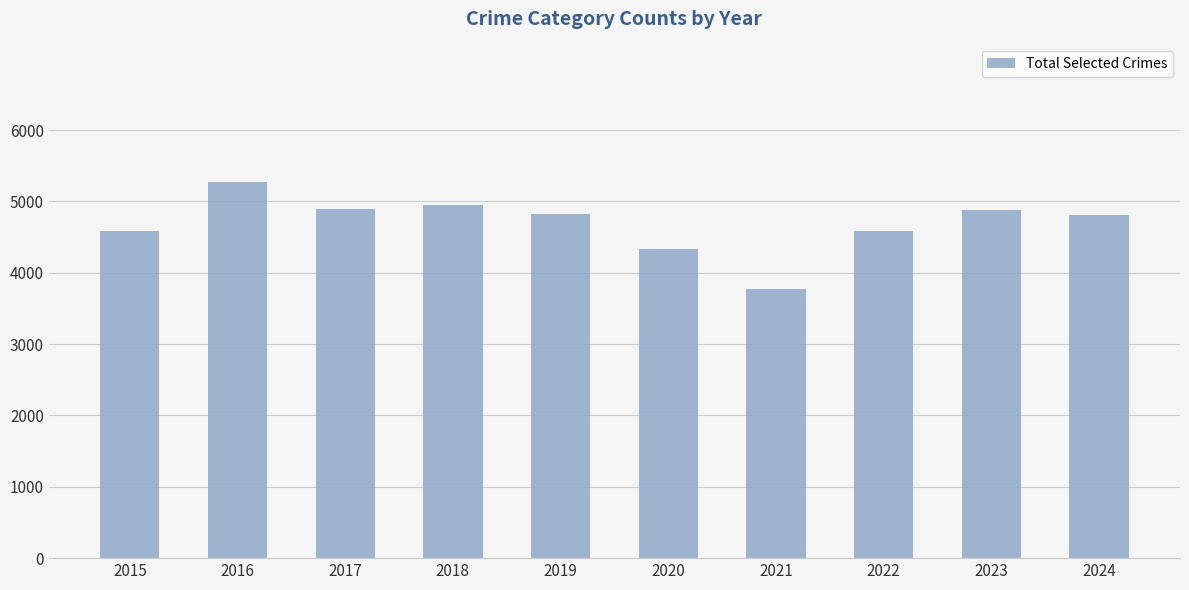

What value does the data have at 2022, to the nearest 50?

4600